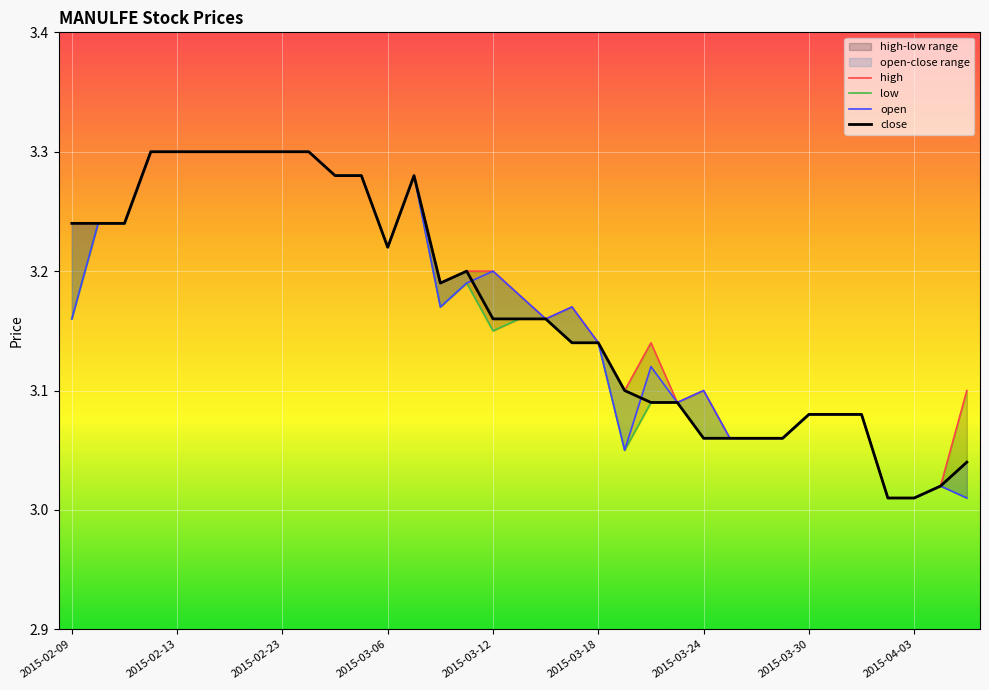

What is the difference between the second highest and second lowest values in the close series?

0.3